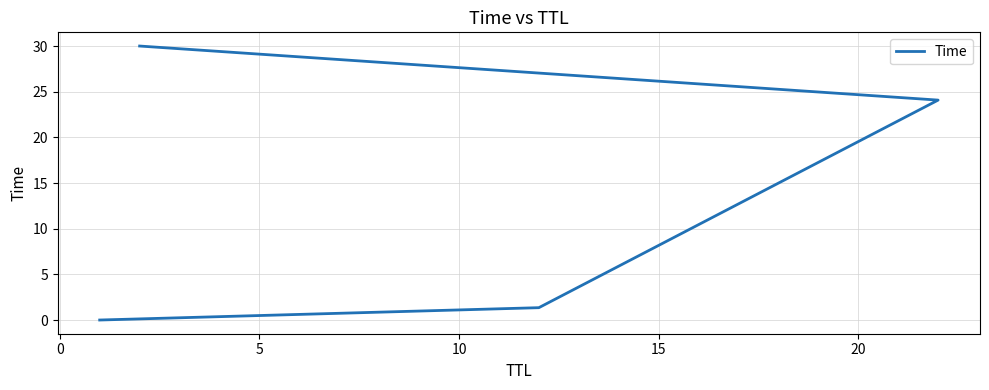

Is it true that the value at −5 is 0.0?

False